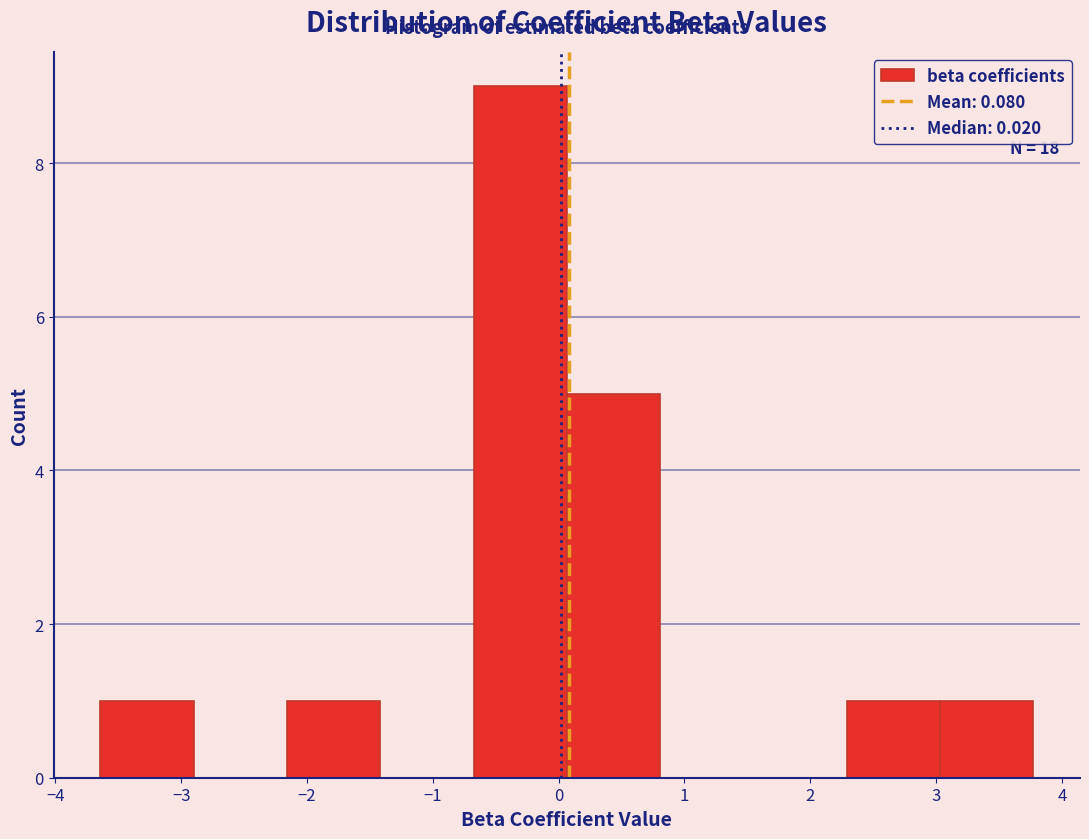

Over which range of the x-axis is the bar tallest?

-0.7 to 0.1